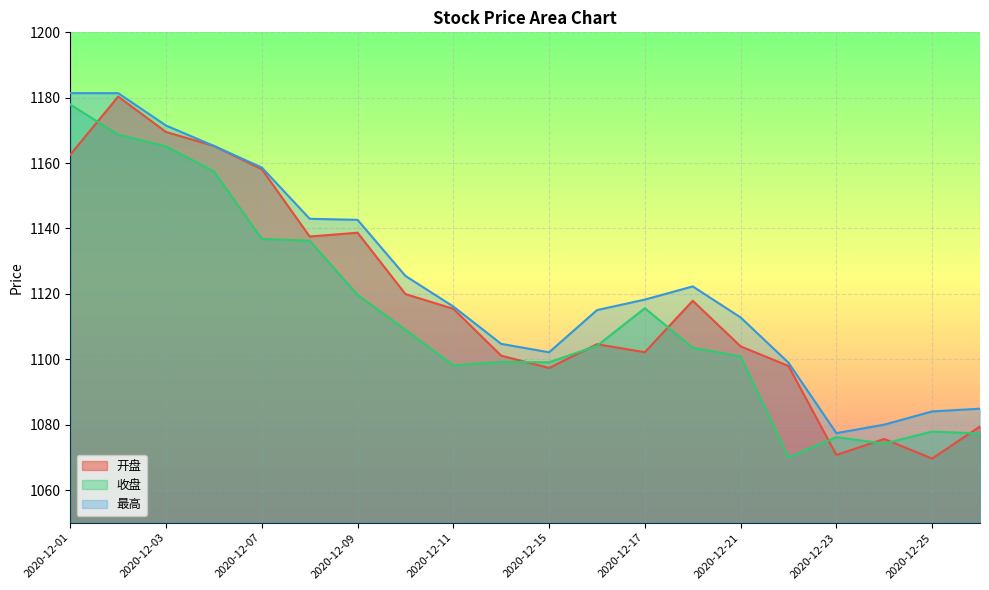

What is the difference between the highest and lowest values at 2020-12-17?

16.1